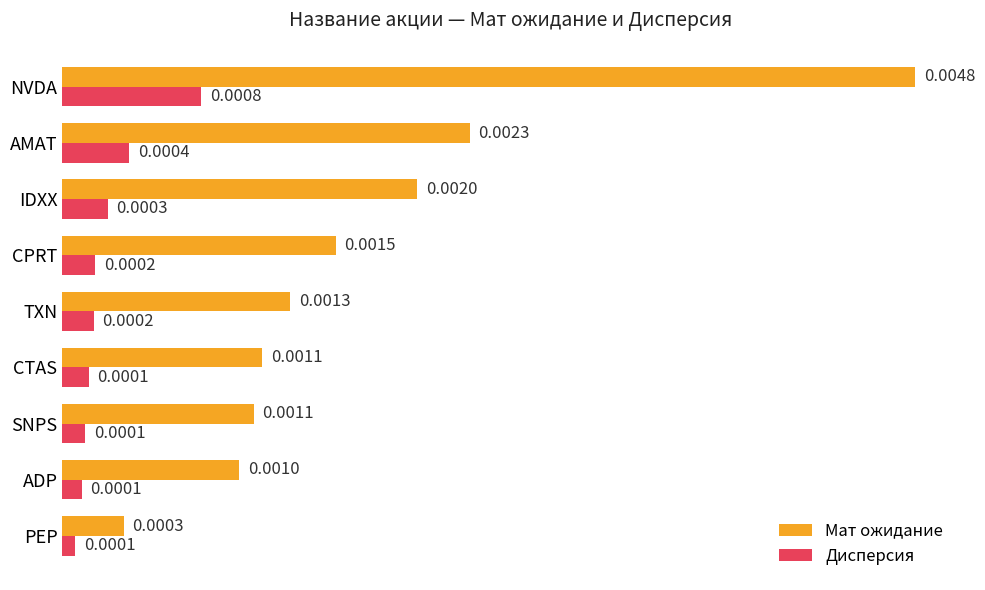

Which series has the largest range (max minus min)?

Мат ожидание